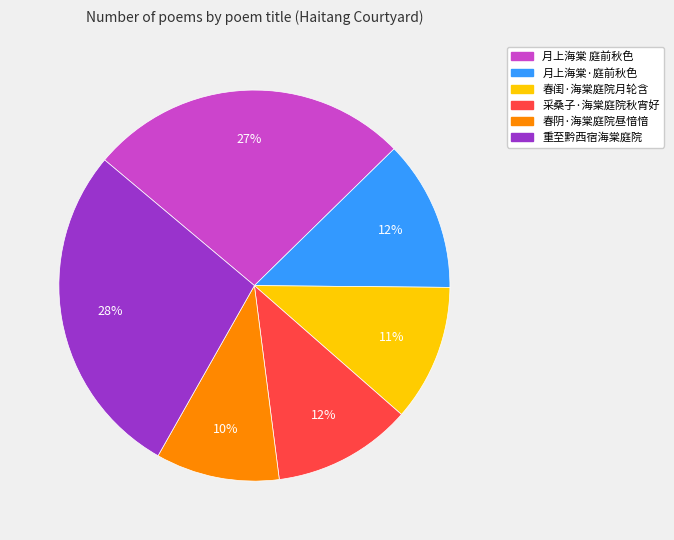

Which category has the biggest portion of the pie?

重至黔西宿海棠庭院